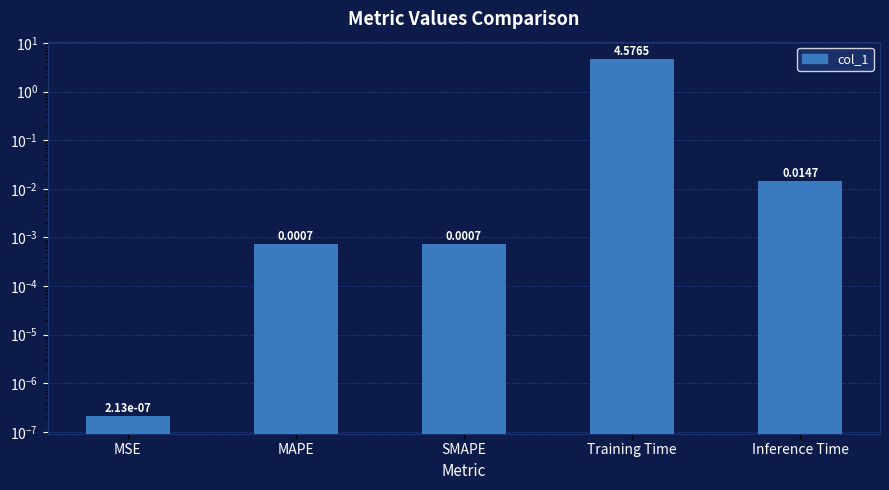

Reading left to right, what are all the values shown in this chart?

MSE=0.0	MAPE=0.0	SMAPE=0.0	Training Time=4.6	Inference Time=0.0